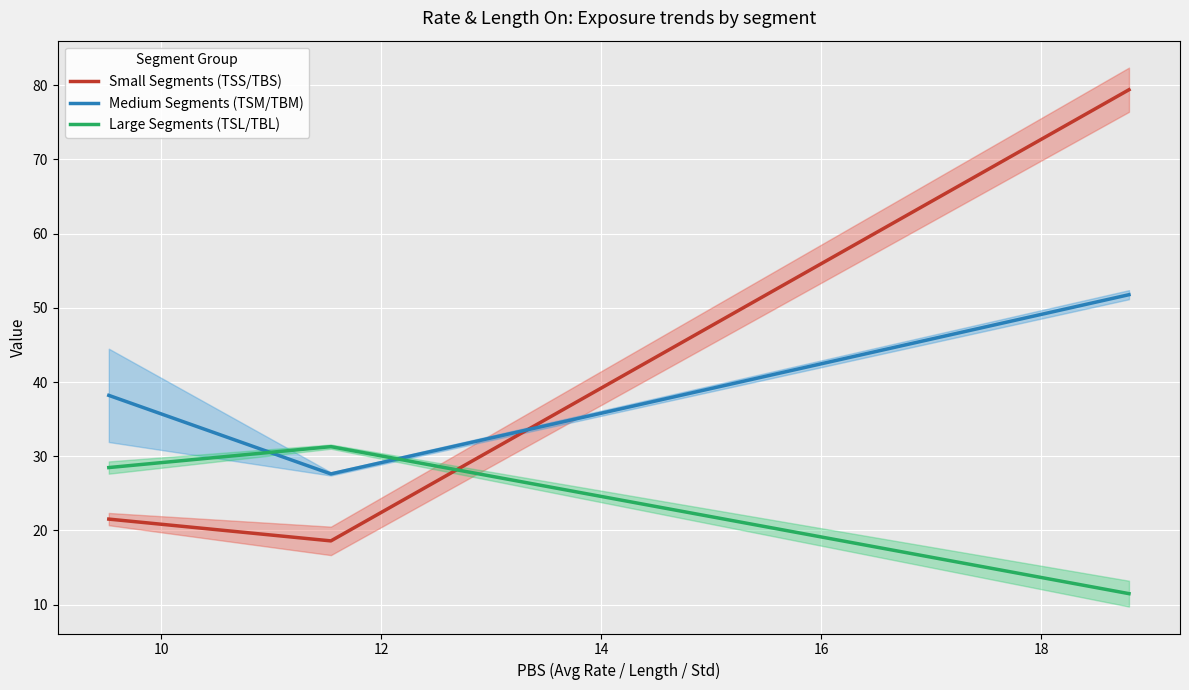

What is the difference between the maximum and minimum values in the Small Segments (TSS/TBS) series?

60.8